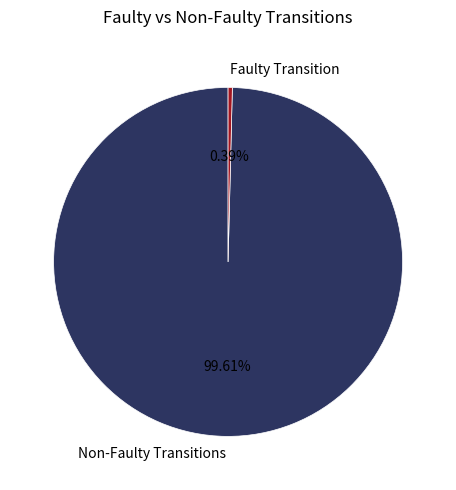

Which has a higher value, Non-Faulty Transitions or Faulty Transition?

Non-Faulty Transitions